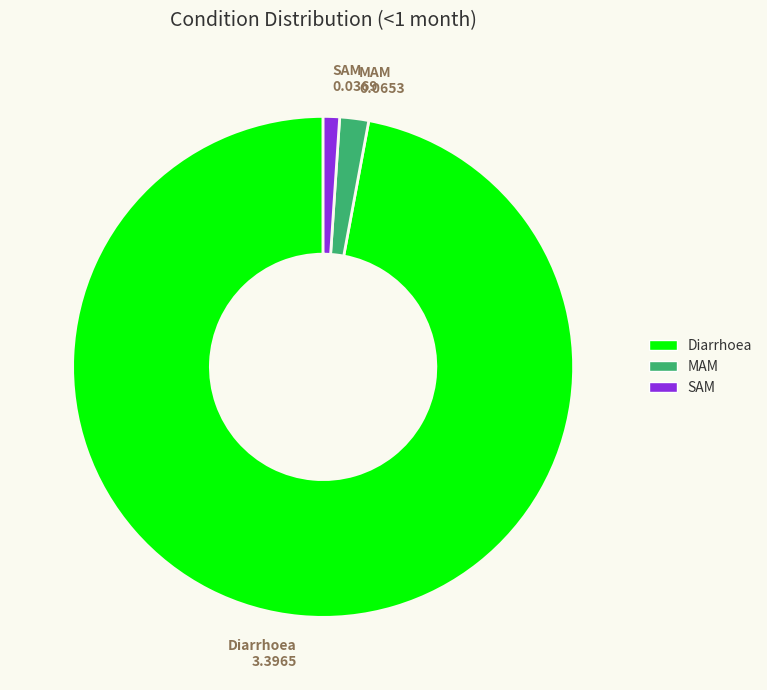

What is the majority slice?

Diarrhoea